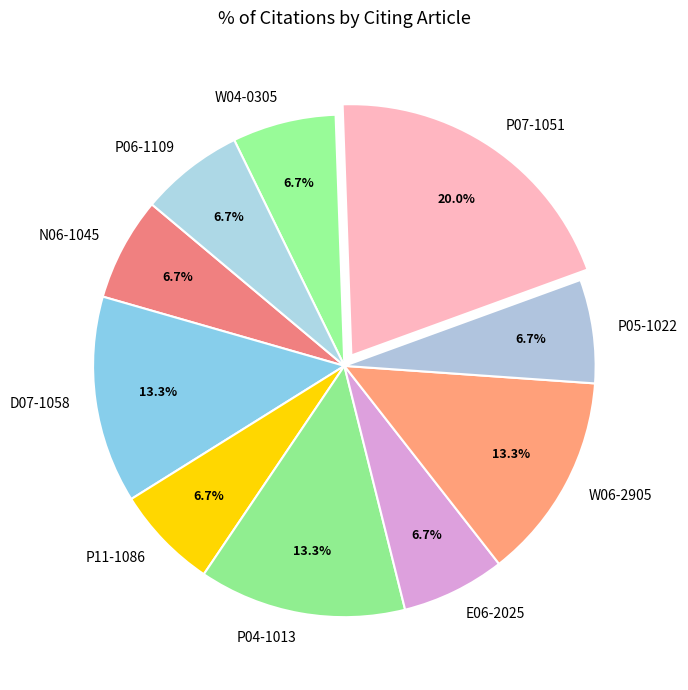

What percentage do P05-1022 and D07-1058 together represent?

20.0%